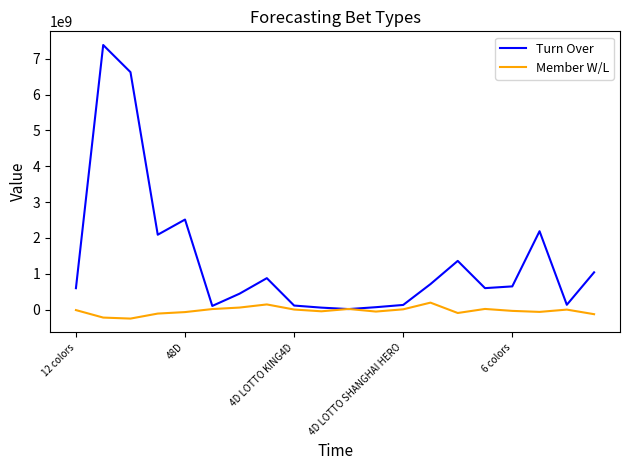

Rank the series by their maximum value, from lowest to highest.

Member W/L, Turn Over